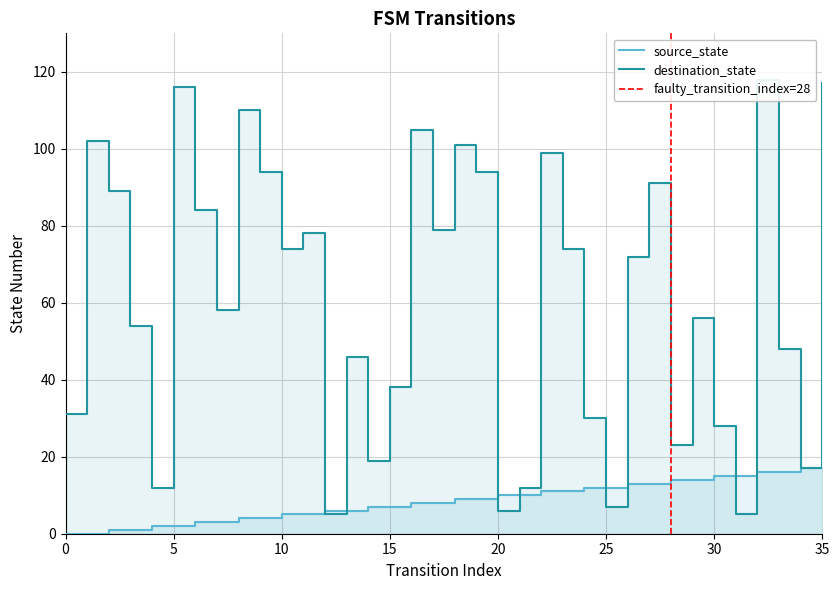

What is the value of the source_state point at the 30th from the left?

14